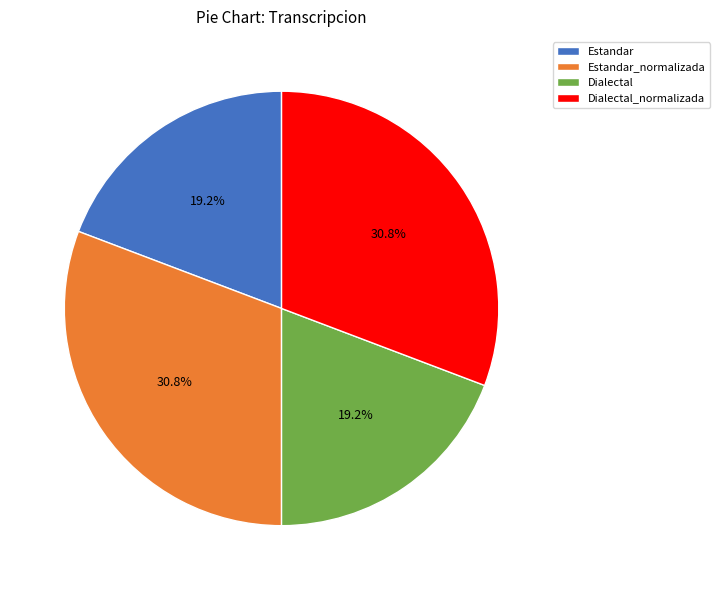

To the nearest percent, what is the average slice percentage?

25%